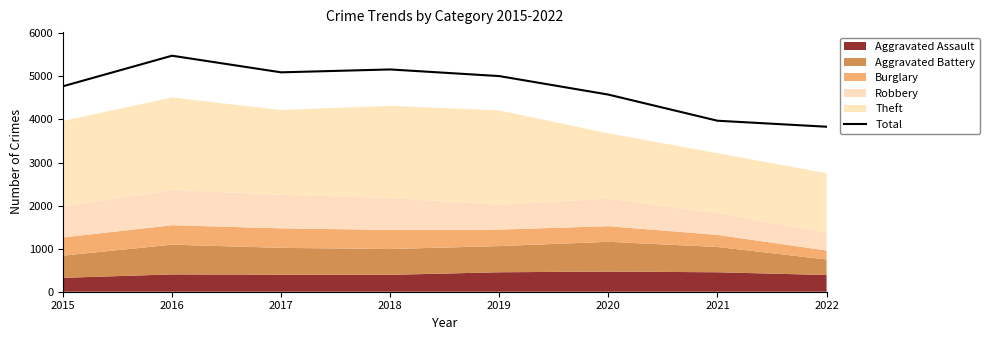

How many data points are above 5008?

3